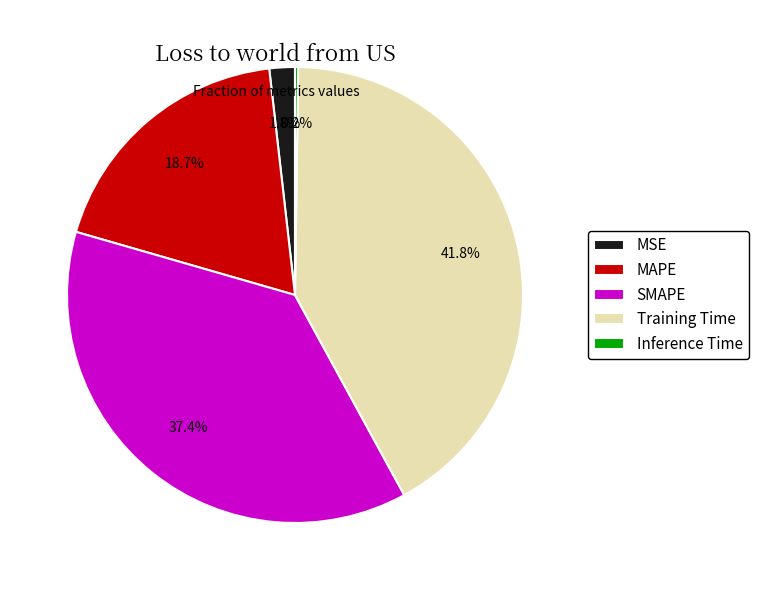

Does SMAPE represent more than half of the total?

No